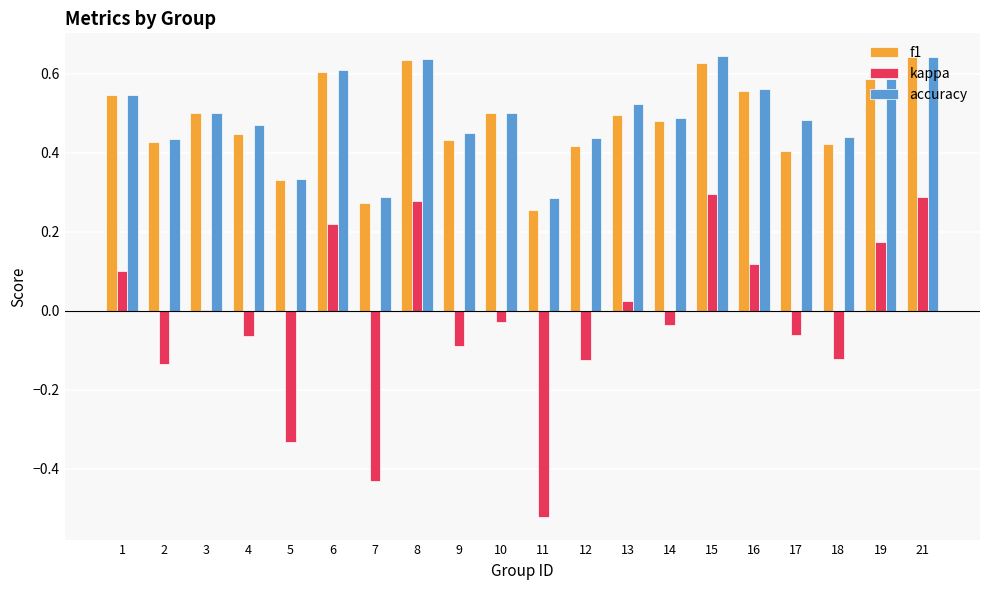

What are all the series names shown in the legend?

f1, kappa, accuracy